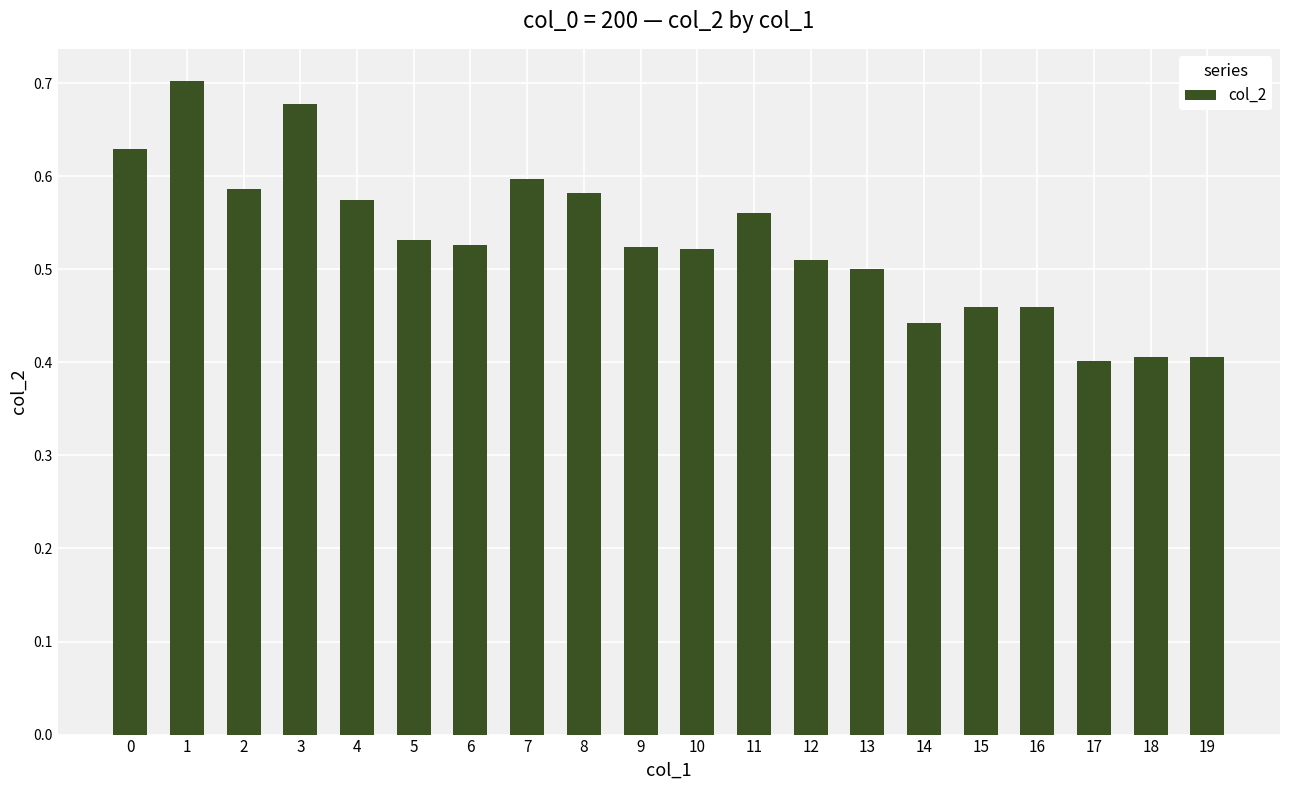

Count the number of categories in the chart.

20